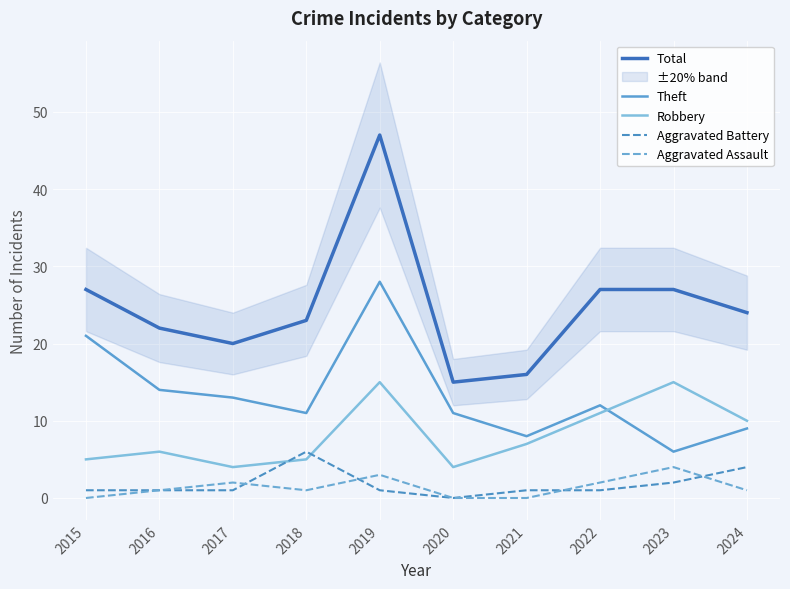

How many interior local valleys does the Aggravated Assault series have?

1